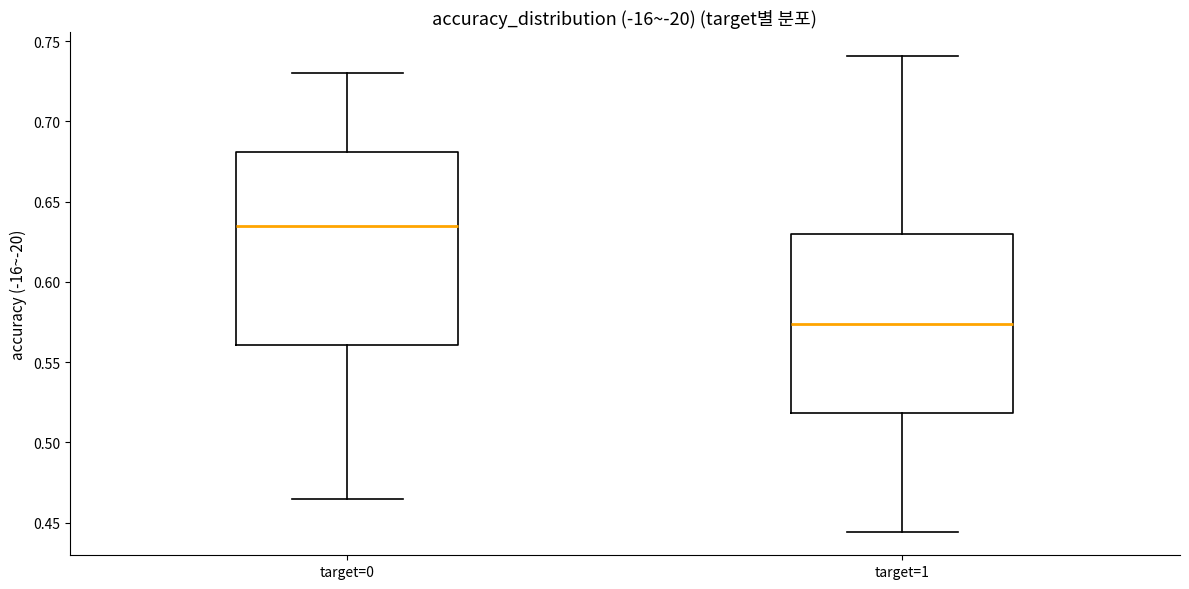

Where does the upper whisker of the box for target=0 end on the y-axis? The values are not printed on the chart, so give them approximately, as read against the axis.

0.730